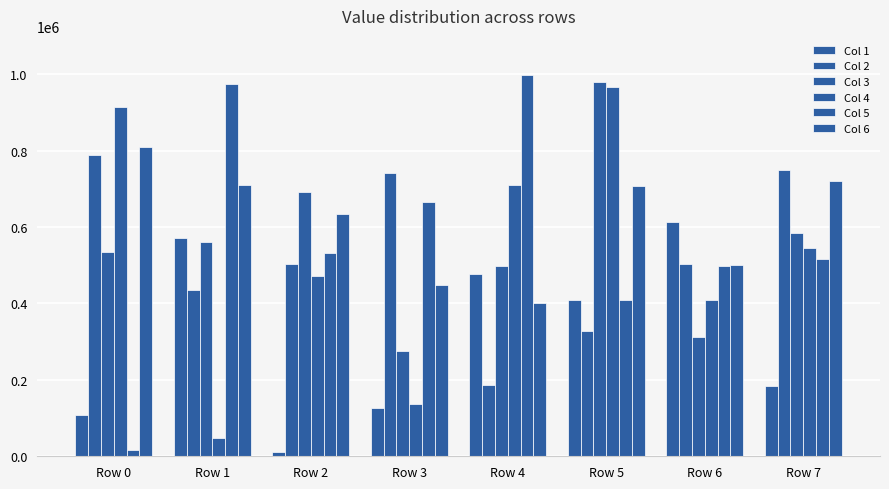

The Col 5 series shows 1119835 at Row 3. True or false?

False